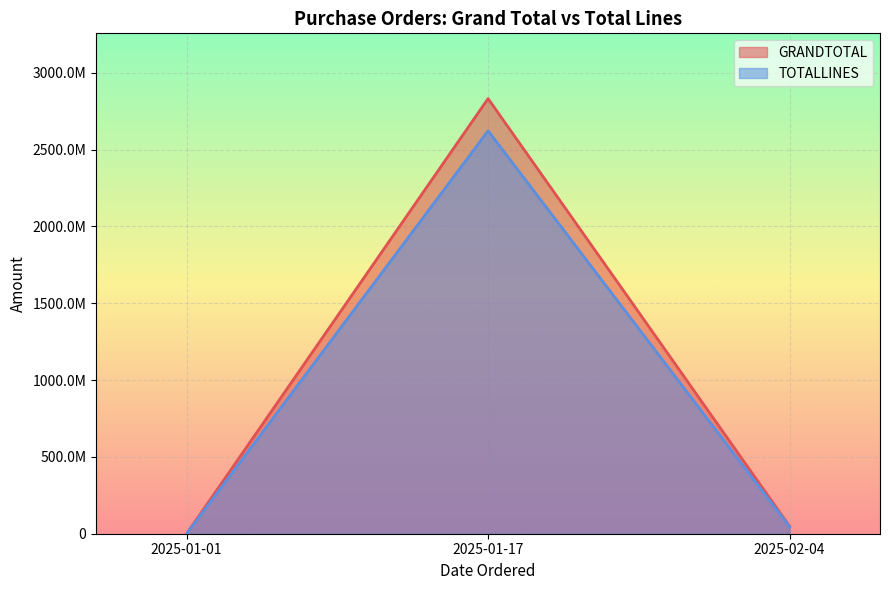

At how many categories does at least one series exceed 2523768992?

1